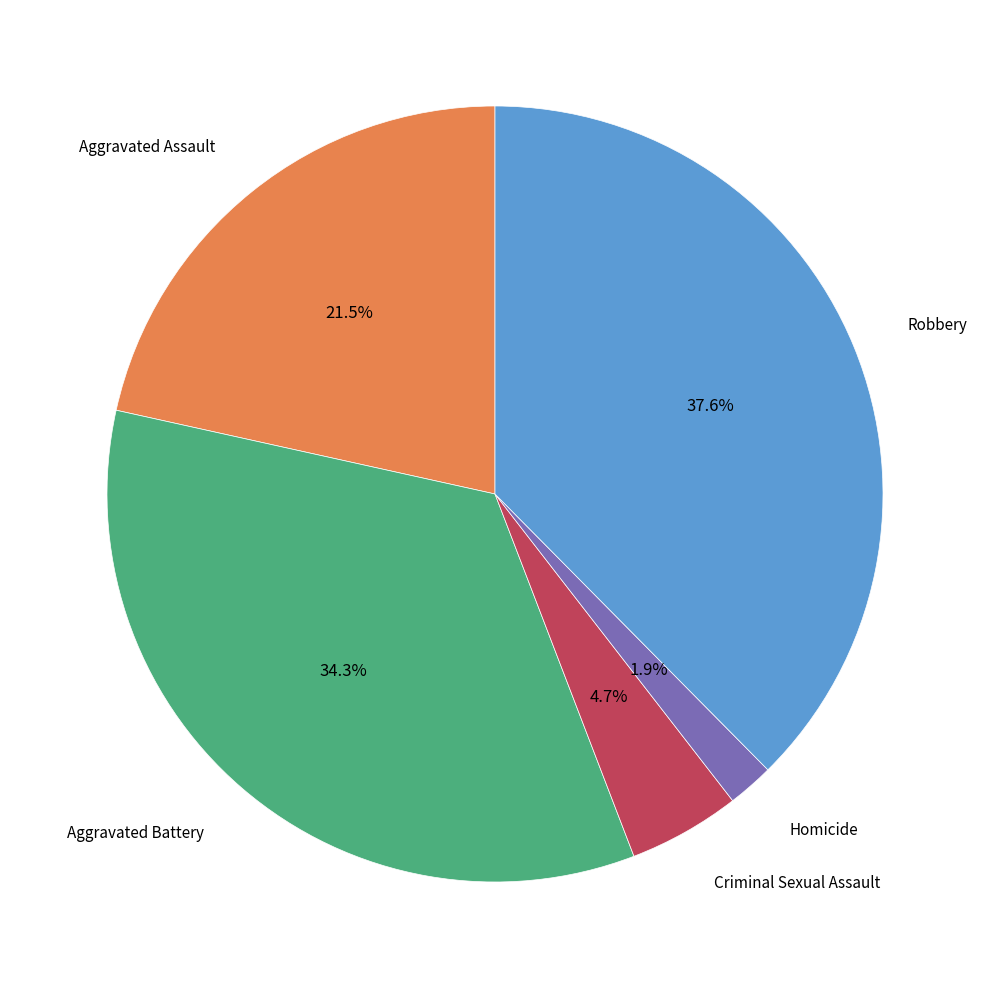

Does any single category account for the majority?

No